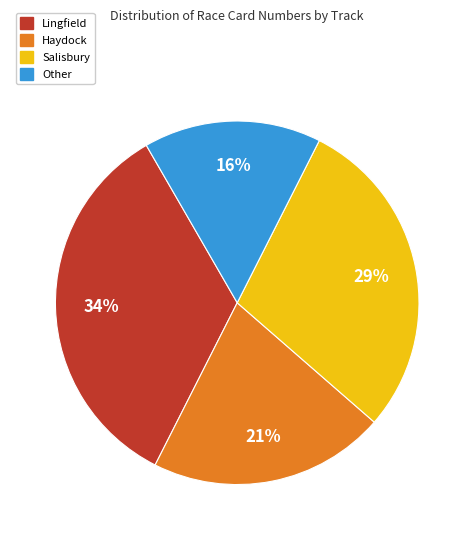

Rank the categories by value from lowest to highest.

Other, Haydock, Salisbury, Lingfield